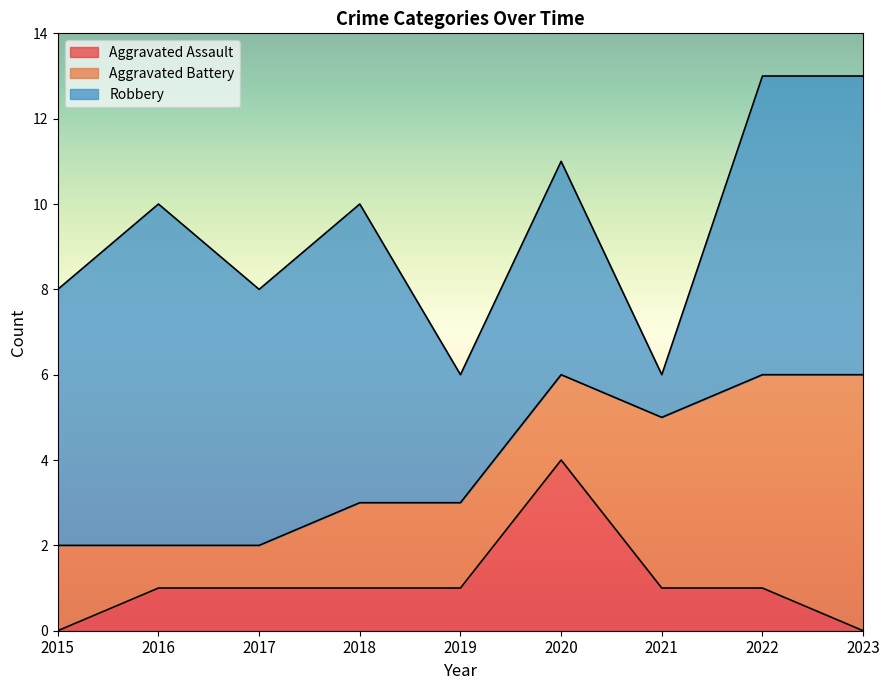

True or false: Aggravated Assault has more than 0 interior local peaks.

True